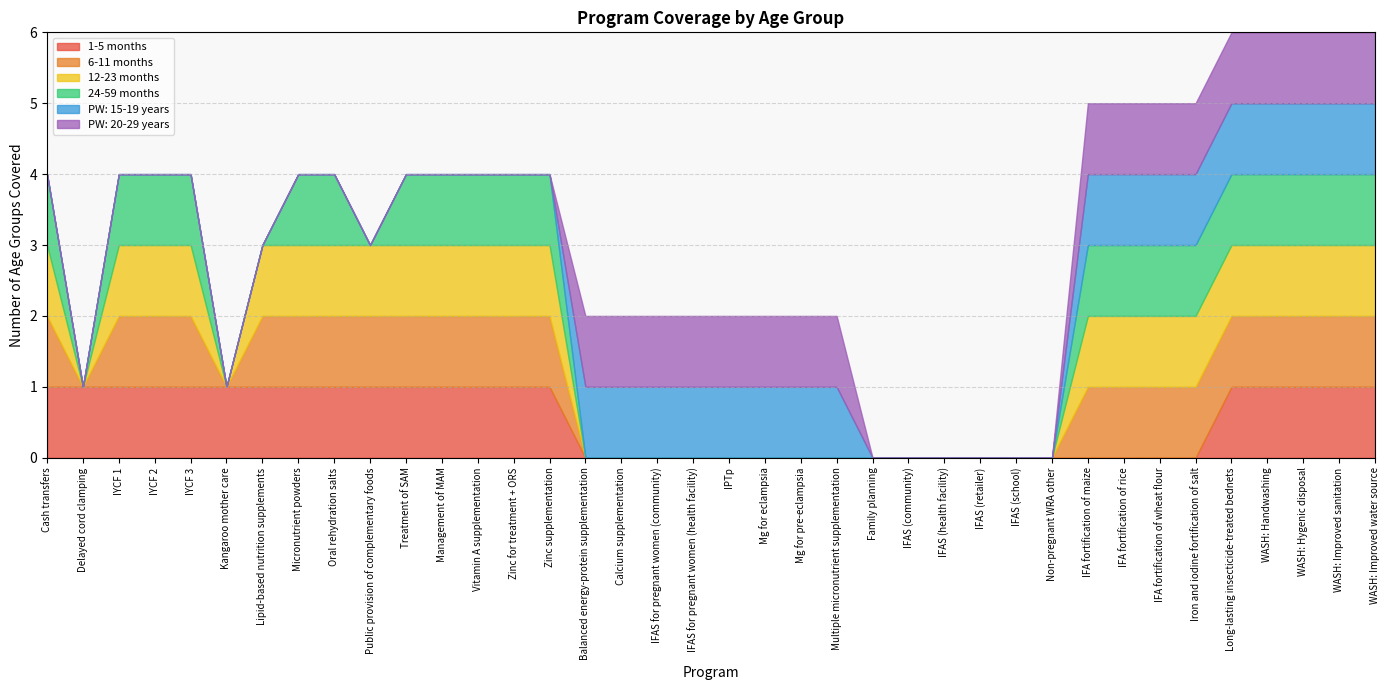

List the labels in order of 24-59 months value, smallest first.

Delayed cord clamping, Kangaroo mother care, Lipid-based nutrition supplements, Public provision of complementary foods, Balanced energy-protein supplementation, Calcium supplementation, IFAS for pregnant women (community), IFAS for pregnant women (health facility), IPTp, Mg for eclampsia, Mg for pre-eclampsia, Multiple micronutrient supplementation, Family planning, IFAS (community), IFAS (health facility), IFAS (retailer), IFAS (school), Non-pregnant WRA other, Cash transfers, IYCF 1, IYCF 2, IYCF 3, Micronutrient powders, Oral rehydration salts, Treatment of SAM, Management of MAM, Vitamin A supplementation, Zinc for treatment + ORS, Zinc supplementation, IFA fortification of maize, IFA fortification of rice, IFA fortification of wheat flour, Iron and iodine fortification of salt, Long-lasting insecticide-treated bednets, WASH: Handwashing, WASH: Hygenic disposal, WASH: Improved sanitation, WASH: Improved water source